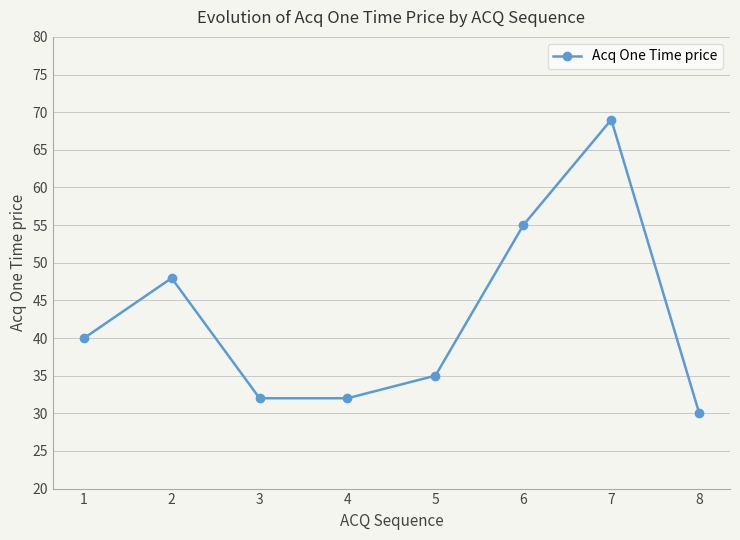

How many series are shown in this chart?

1